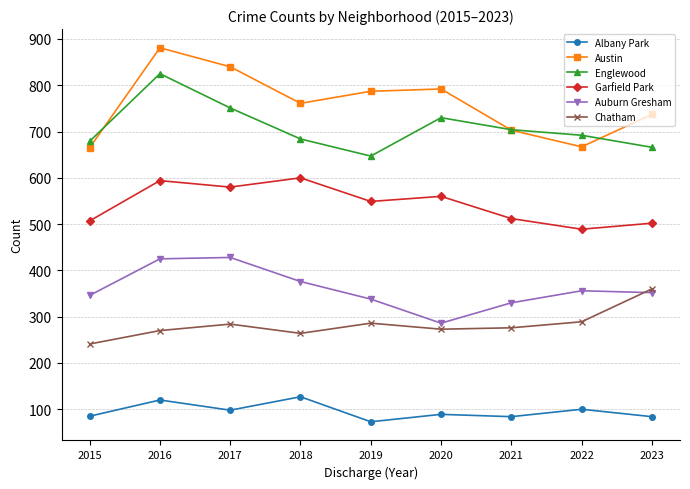

True or false: Garfield Park and Chatham intersect in this chart.

False